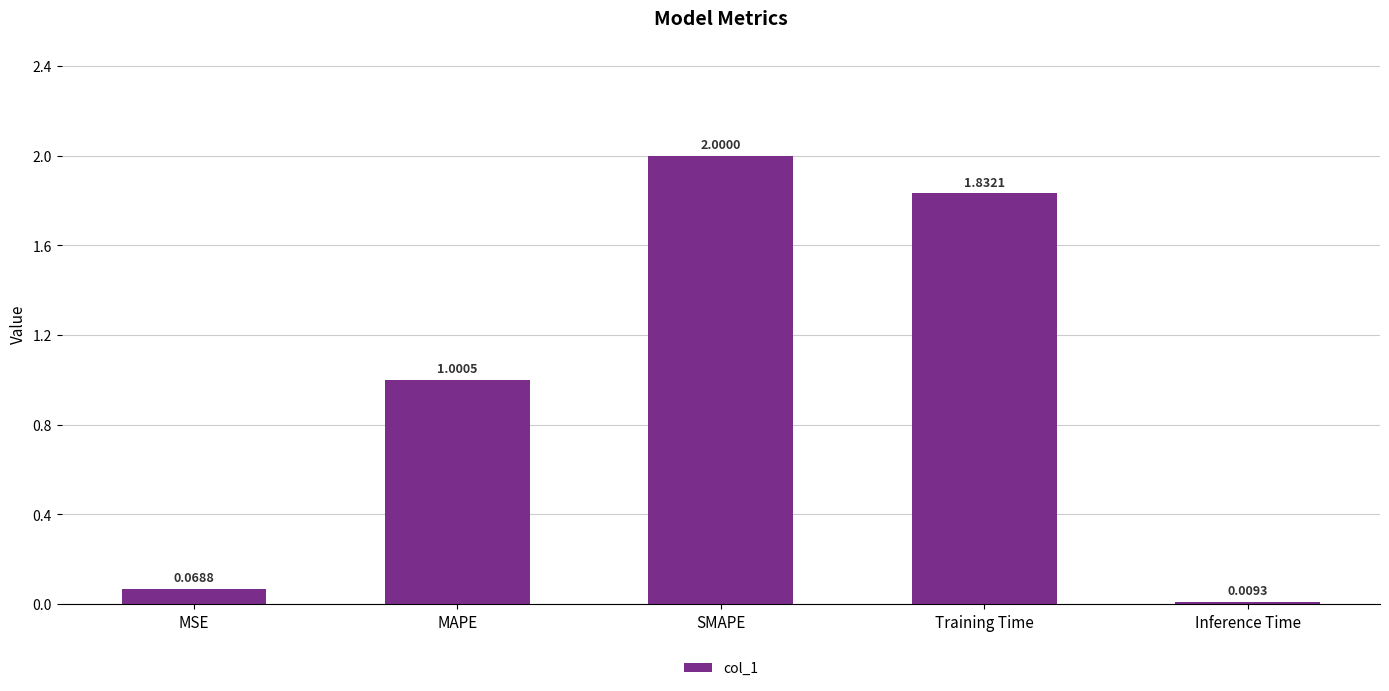

List the labels in order of value, smallest first.

Inference Time, MSE, MAPE, Training Time, SMAPE